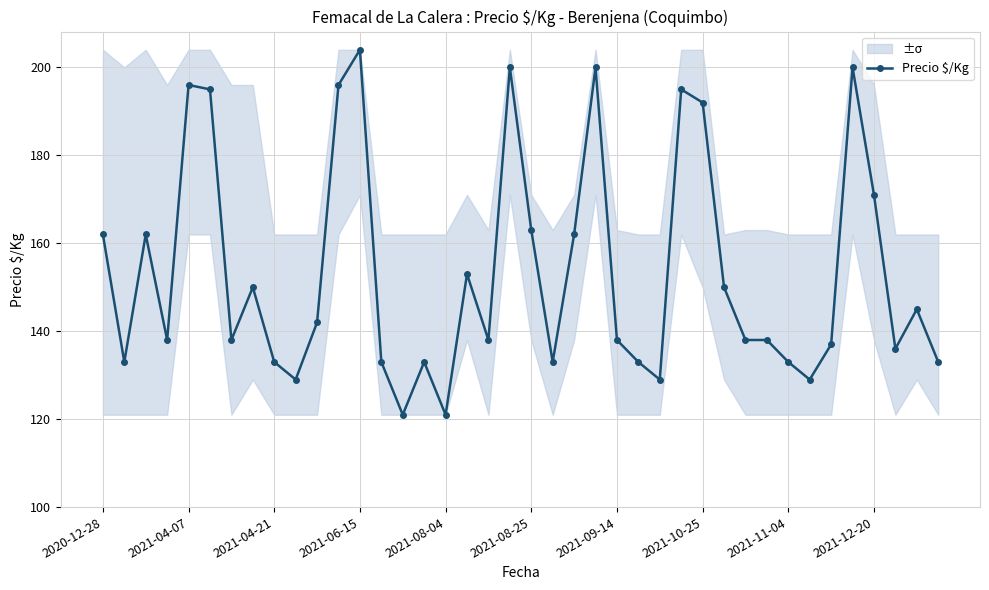

True or false: Precio $/Kg has more than 0 interior local peaks.

True